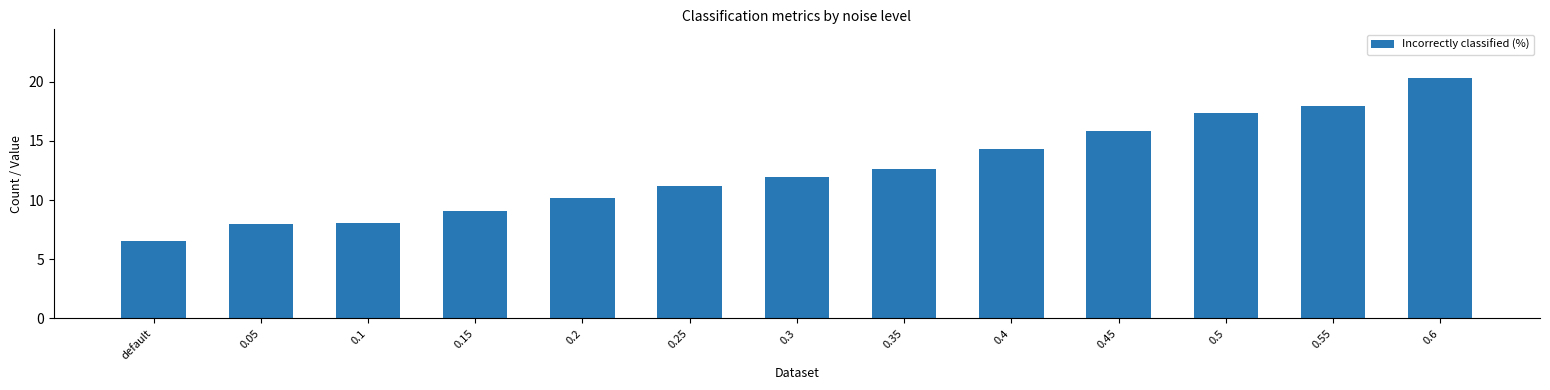

Is it true that the value at 0.55 is 6.2?

False